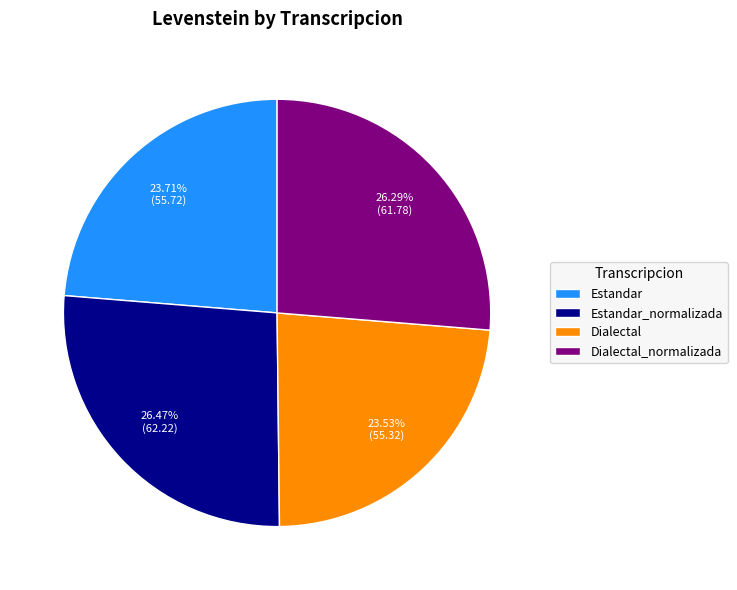

What portion of the pie excludes Dialectal_normalizada?

73.7%